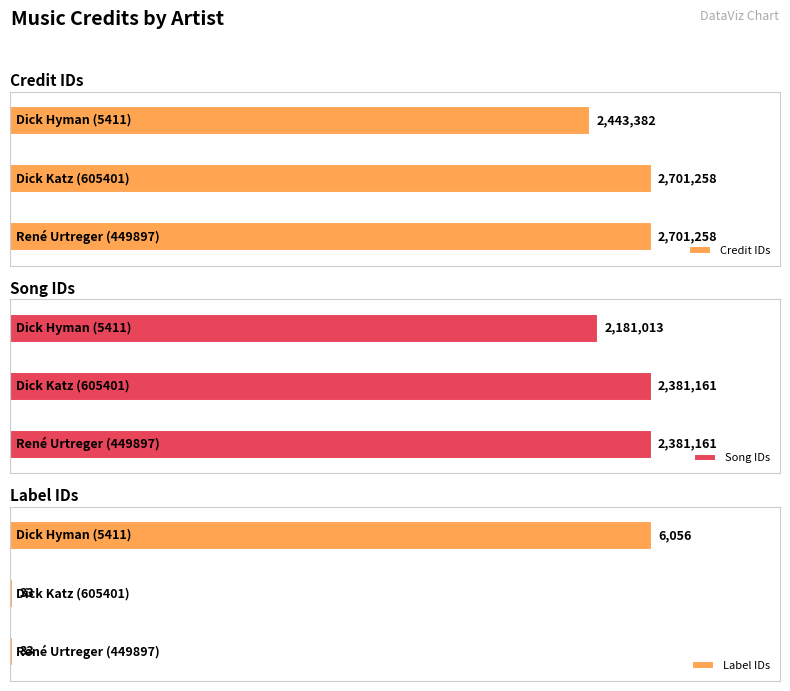

What is the total value across all series at René Urtreger (449897)?

5082452